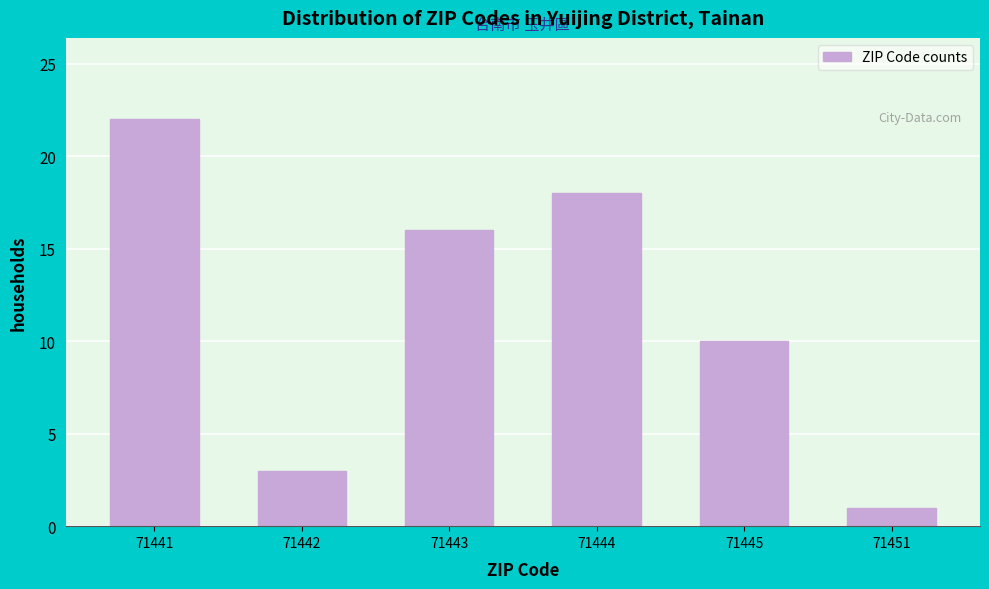

Reading right to left, what are all the values shown in this chart?

71451=1	71445=10	71444=18	71443=16	71442=3	71441=22